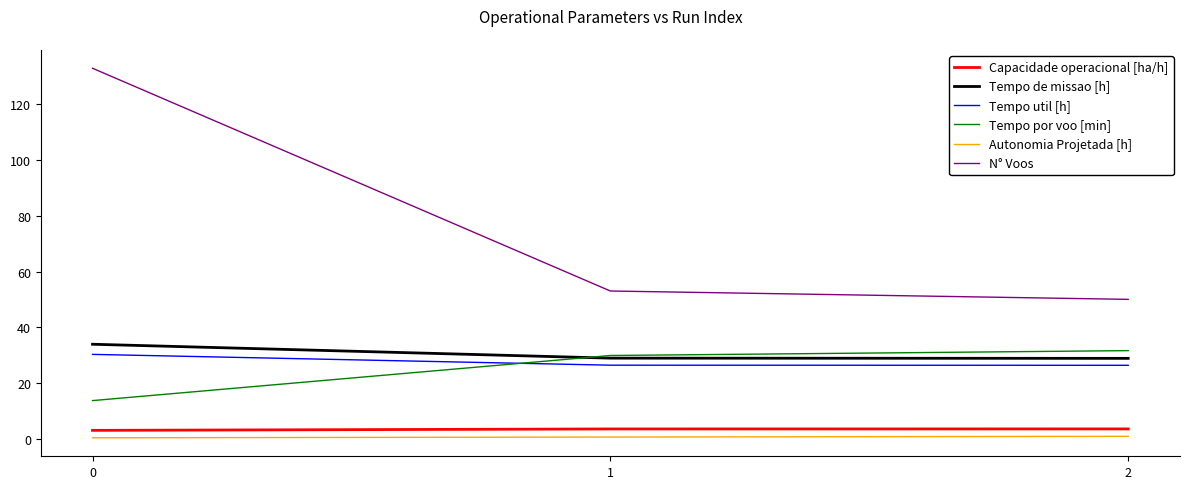

List the series in order of their peak value, highest first.

N° Voos, Tempo de missao [h], Tempo por voo [min], Tempo util [h], Capacidade operacional [ha/h], Autonomia Projetada [h]